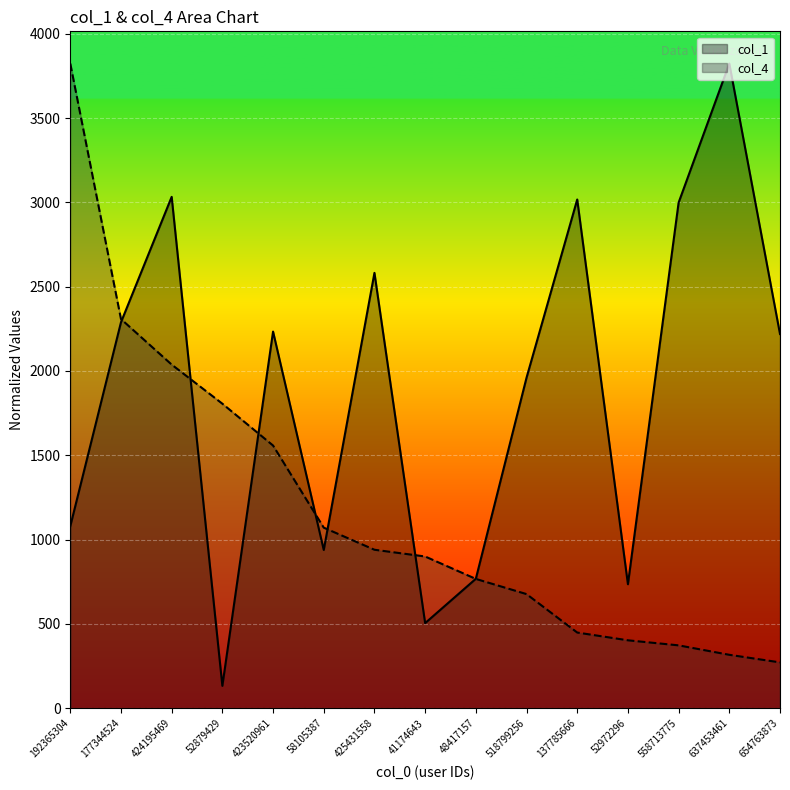

Between which two adjacent categories do col_4 and col_1 first intersect?

177344524 and 424195469